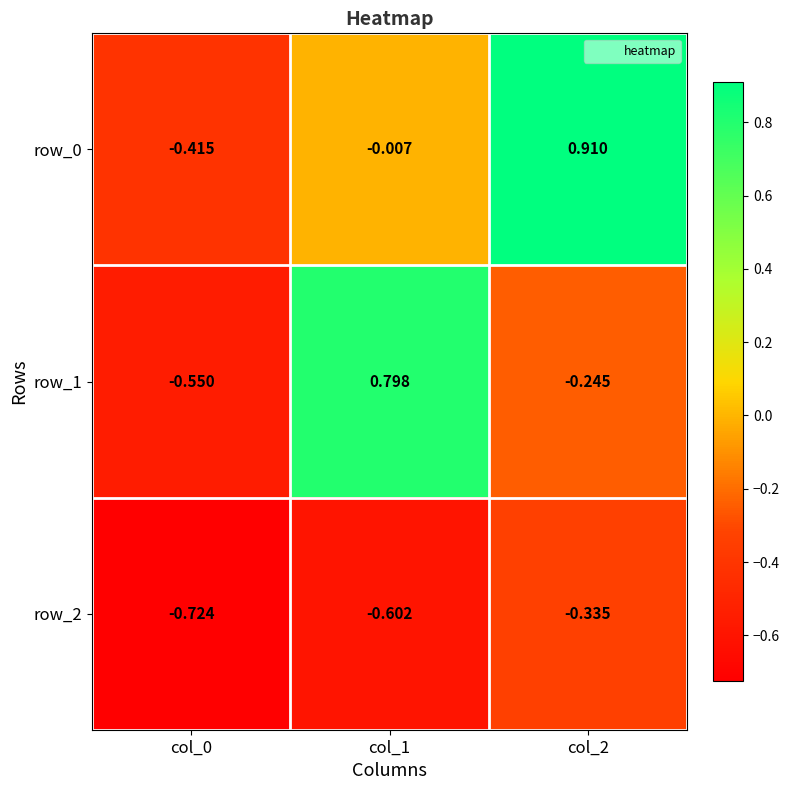

The row_1 series shows 0.8 at col_1. True or false?

True